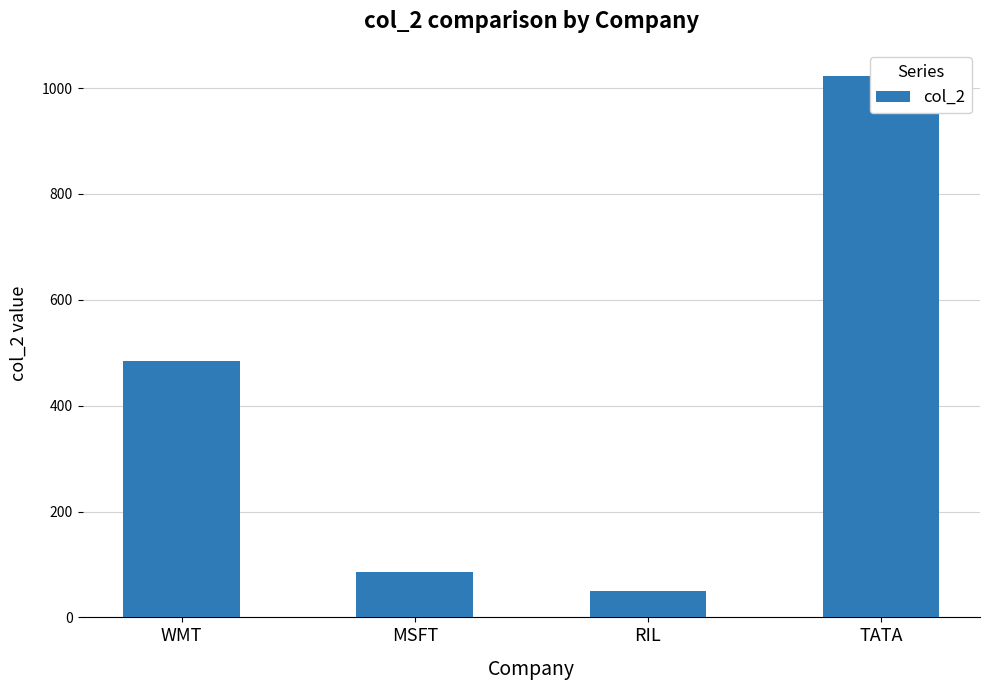

List the labels in order of value, largest first.

TATA, WMT, MSFT, RIL